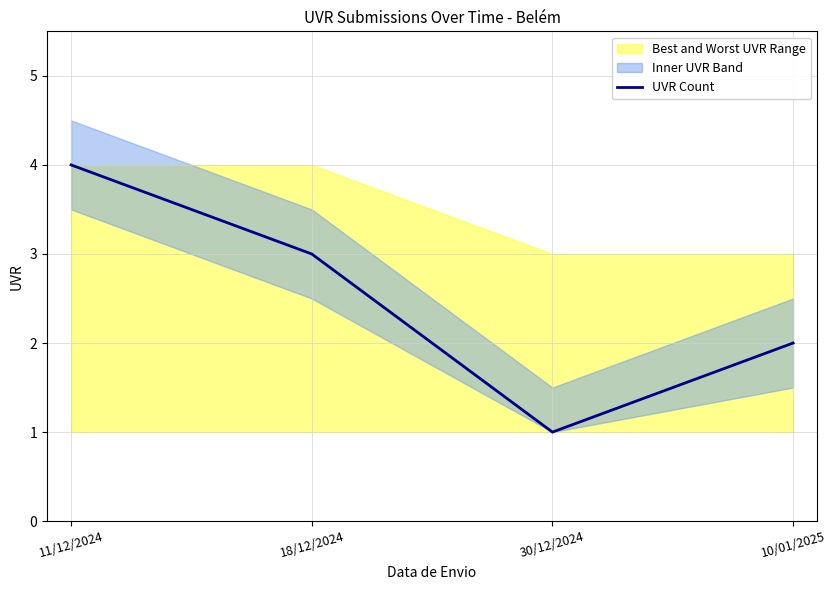

What is the smallest value displayed?

1